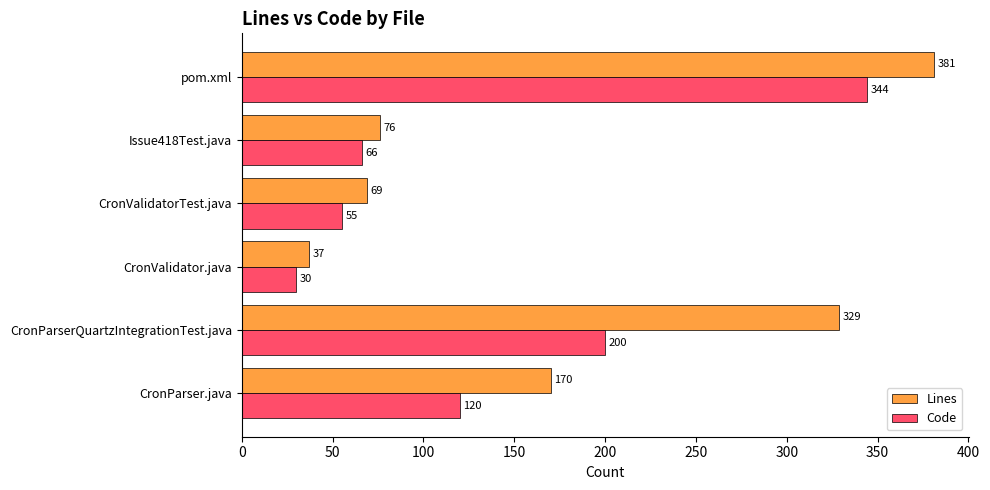

Read the Code value at CronParser.java, to the nearest 10.

120